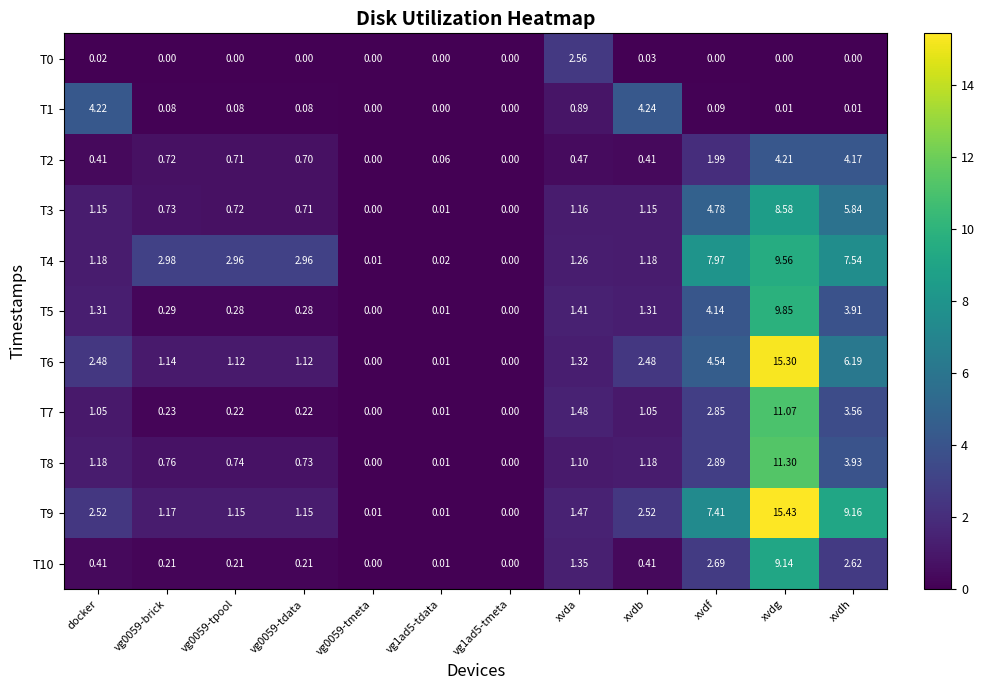

Which category has the highest value in the T3 series?

xvdg